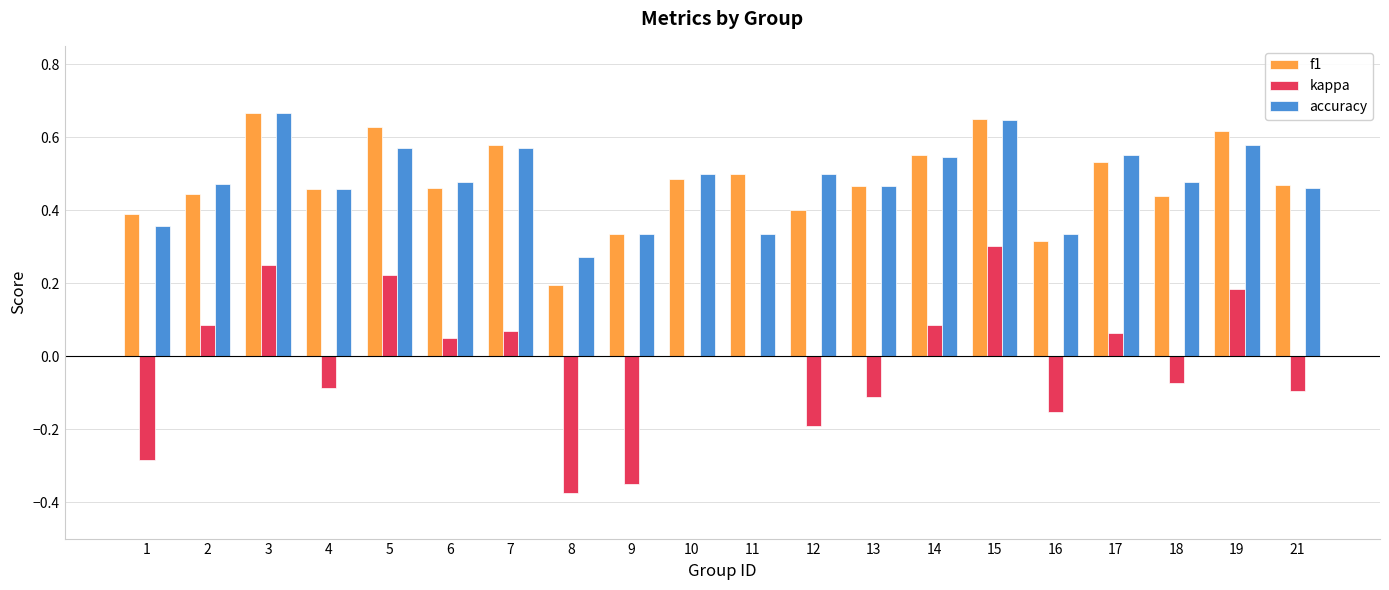

Are the bars horizontal?

No